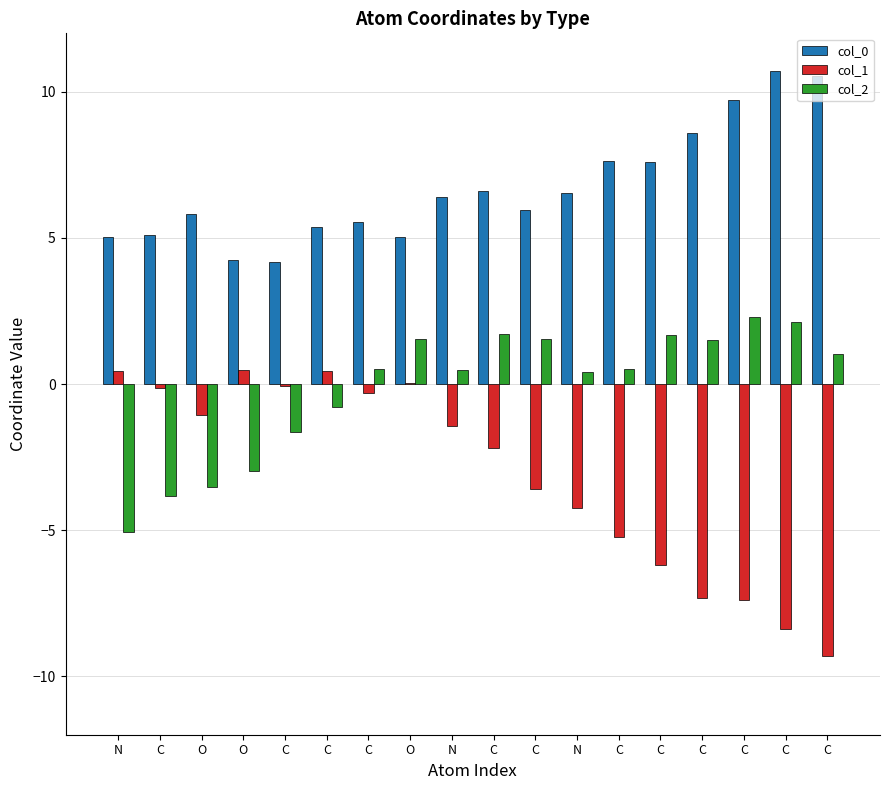

Reading left to right, extract all data points from this chart.

col_0: 5.0	5.1	5.8	4.2	4.2	5.4	5.6	5.0	6.4	6.6	6.0	6.5	7.6	7.6	8.6	9.7	10.7	10.5
col_1: 0.4	-0.1	-1.1	0.5	-0.1	0.4	-0.3	0.0	-1.4	-2.2	-3.6	-4.2	-5.2	-6.2	-7.3	-7.4	-8.4	-9.3
col_2: -5.0	-3.8	-3.5	-3.0	-1.6	-0.8	0.5	1.5	0.5	1.7	1.6	0.4	0.5	1.7	1.5	2.3	2.1	1.0